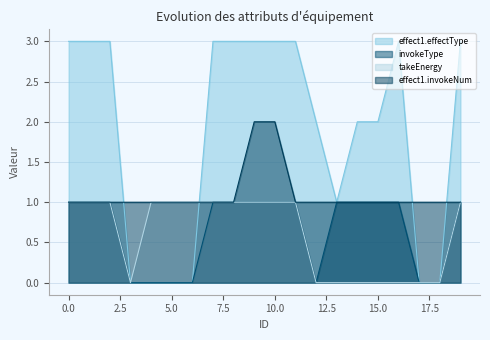

True or false: effect1.invokeNum and takeEnergy intersect in this chart.

False